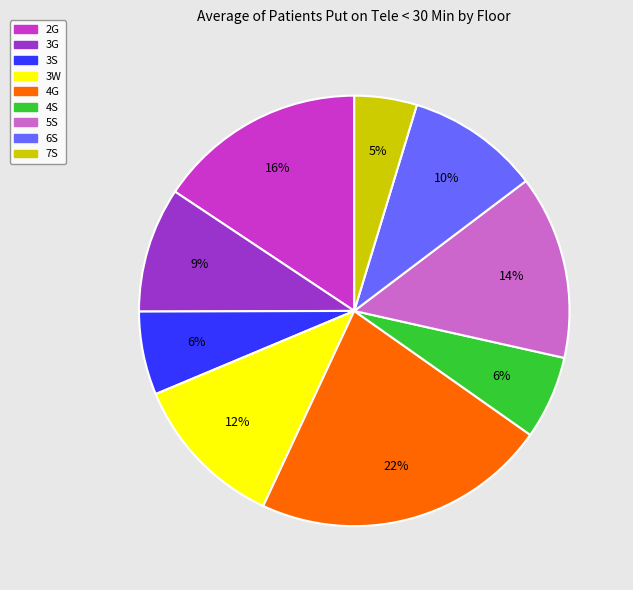

What is the smallest slice in the pie chart?

7S